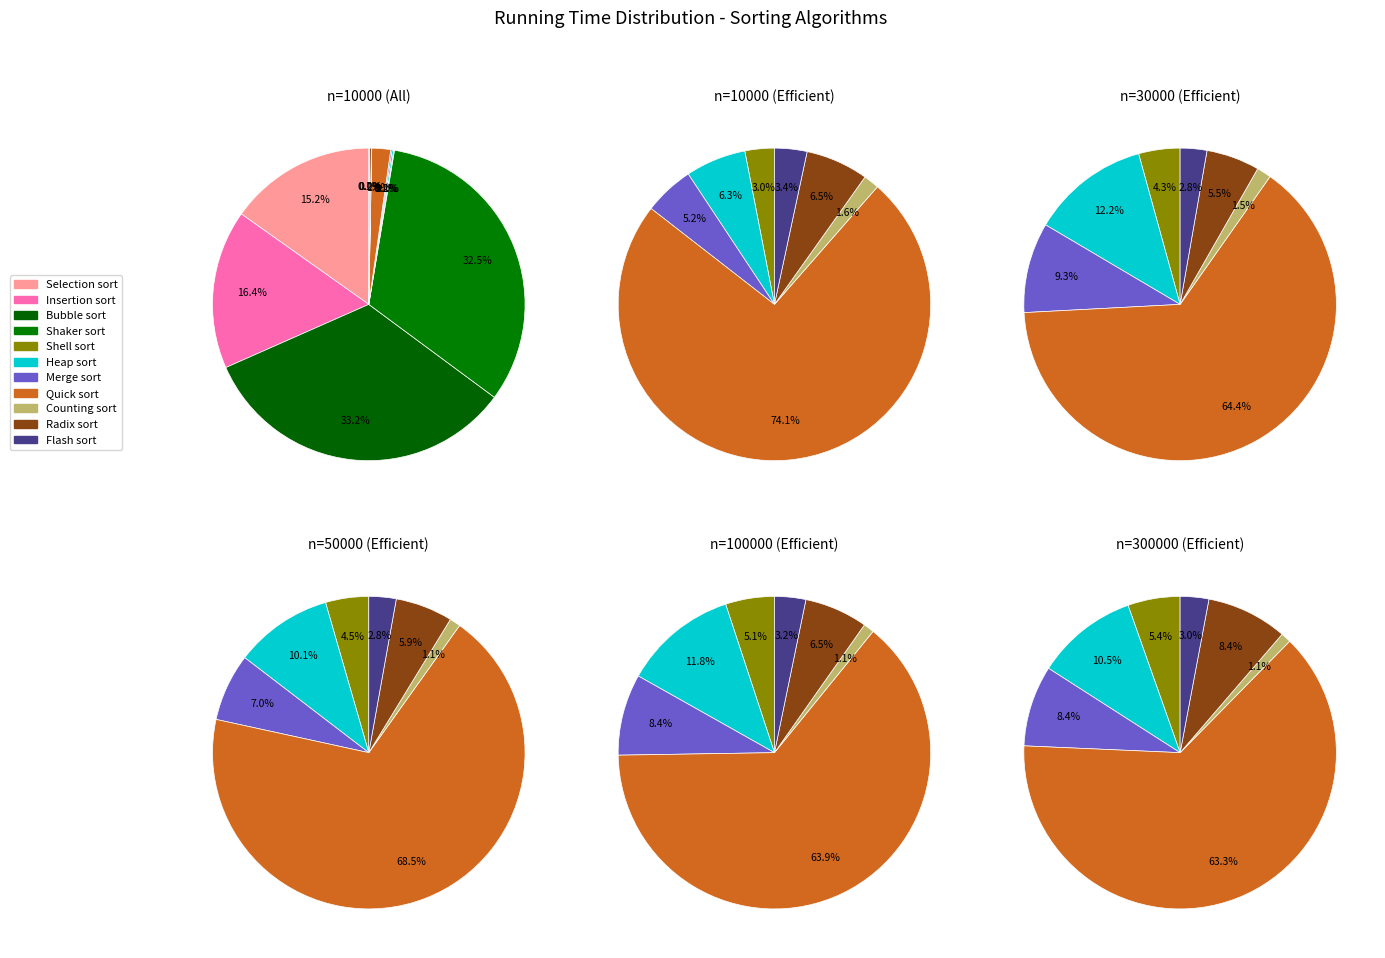

What percentage is NOT represented by Flash sort?

99.9%